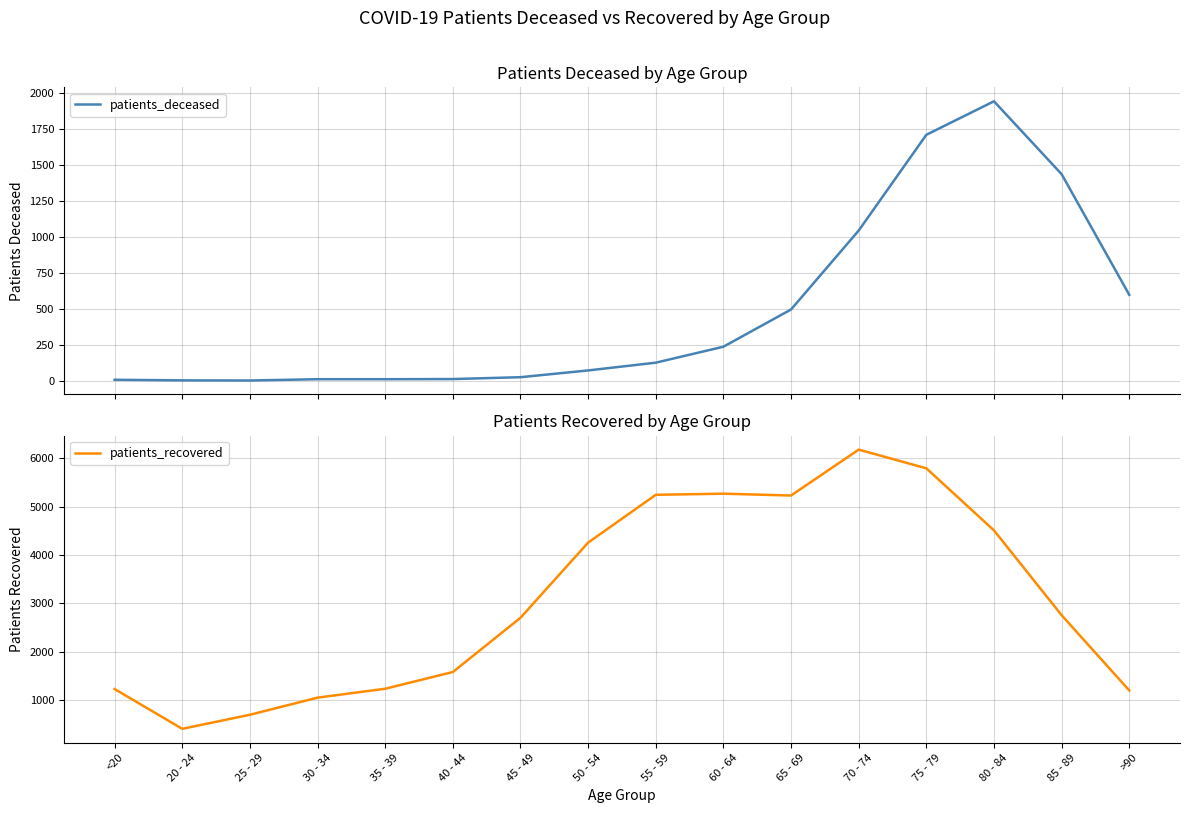

List the series in order of their overall mean, lowest first.

patients_deceased, patients_recovered